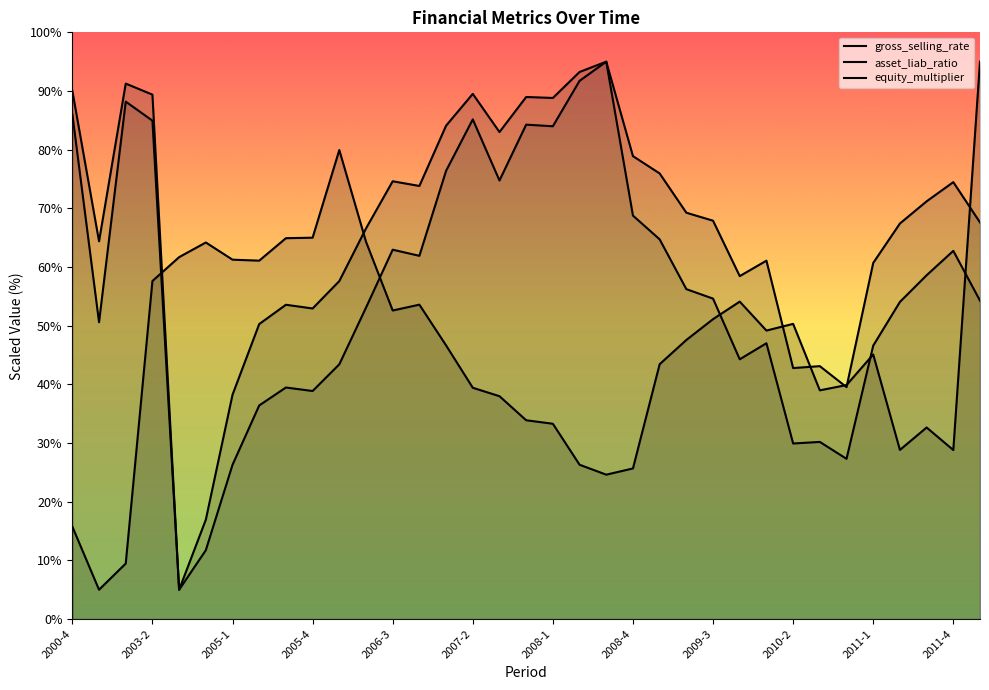

What is the value of the gross_selling_rate point at the 26th from the left?

54.1